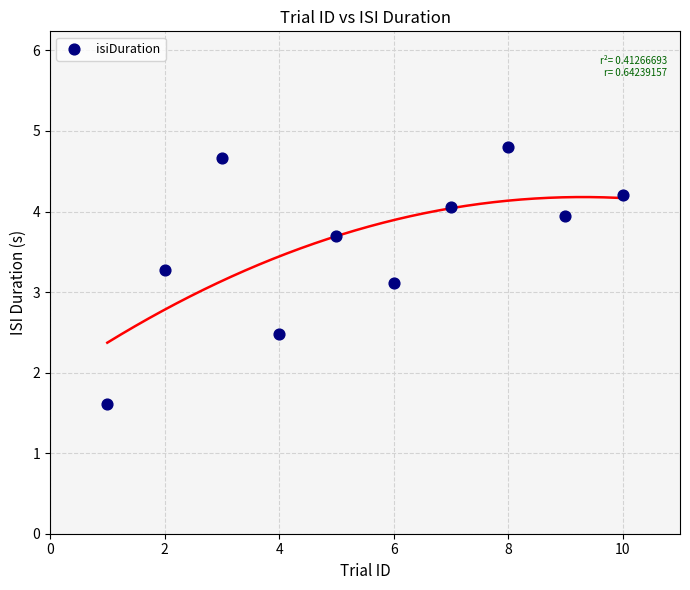

What is the range of X values (max minus min)?

9.0